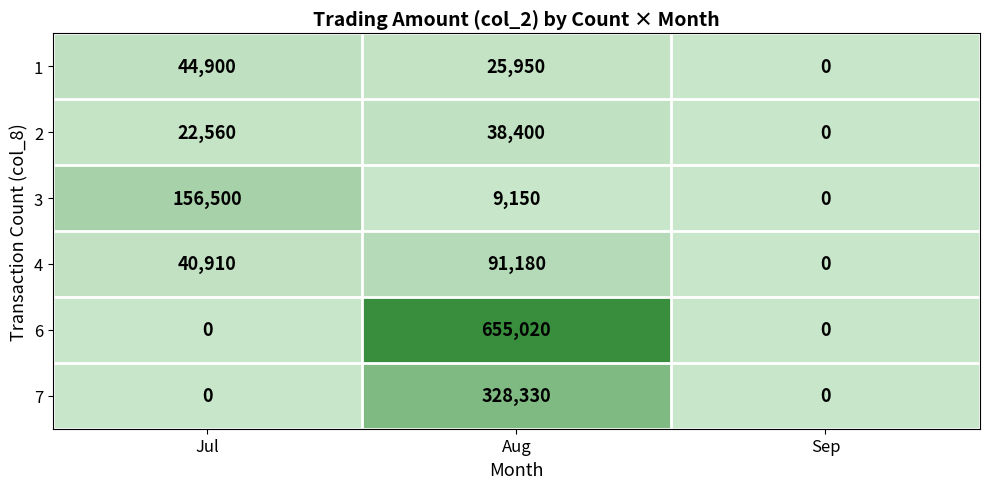

How many positive values does the 7 series have?

1